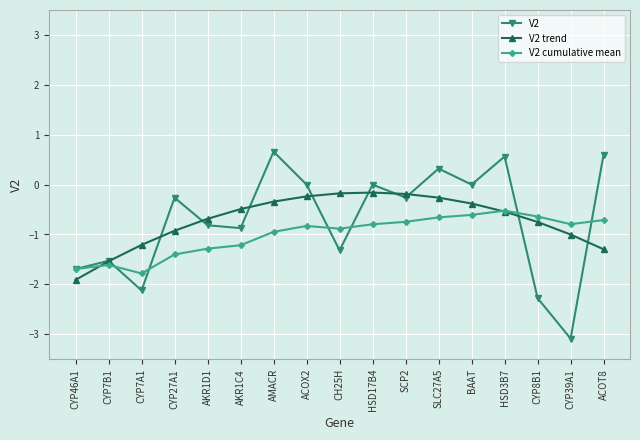

Which category has the highest value across all series?

AMACR